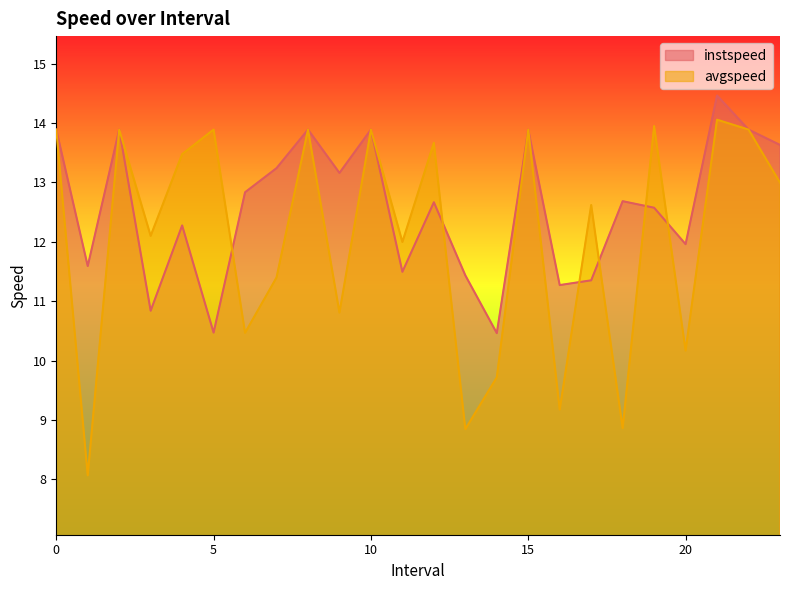

At which category does instspeed reach its first local valley?

1.0